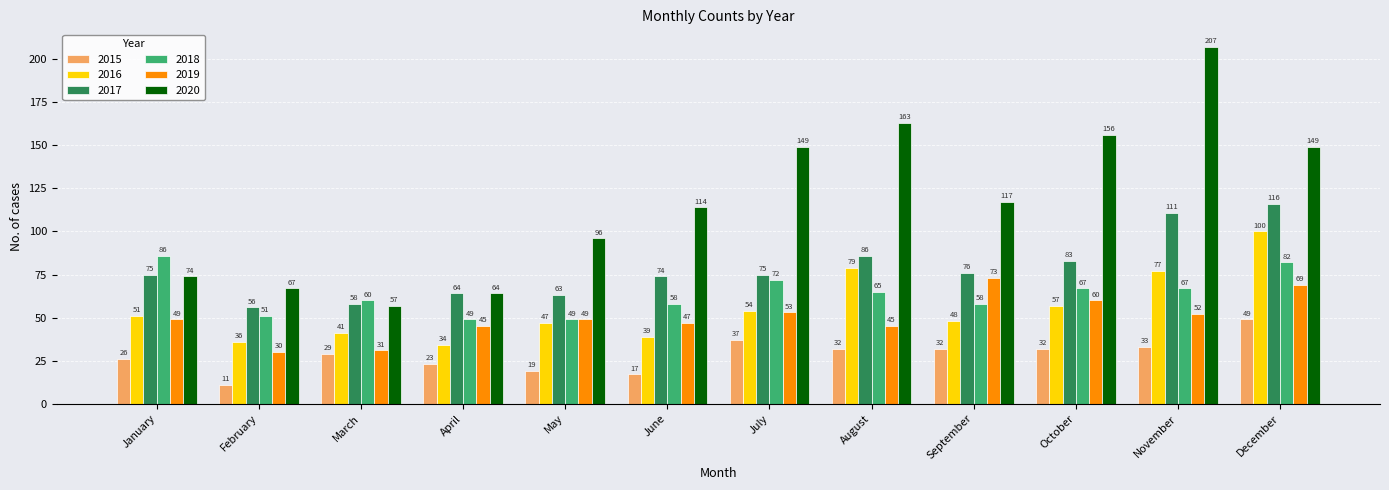

What is the difference between the highest and lowest values at November?

174